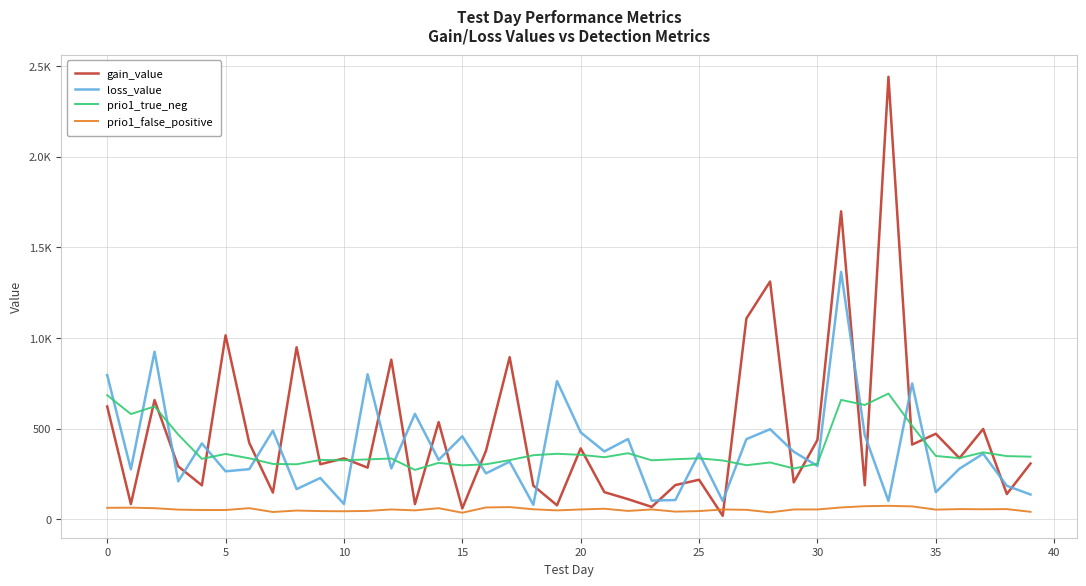

What is the difference between the second highest and second lowest values in the prio1_true_neg series?

404.0